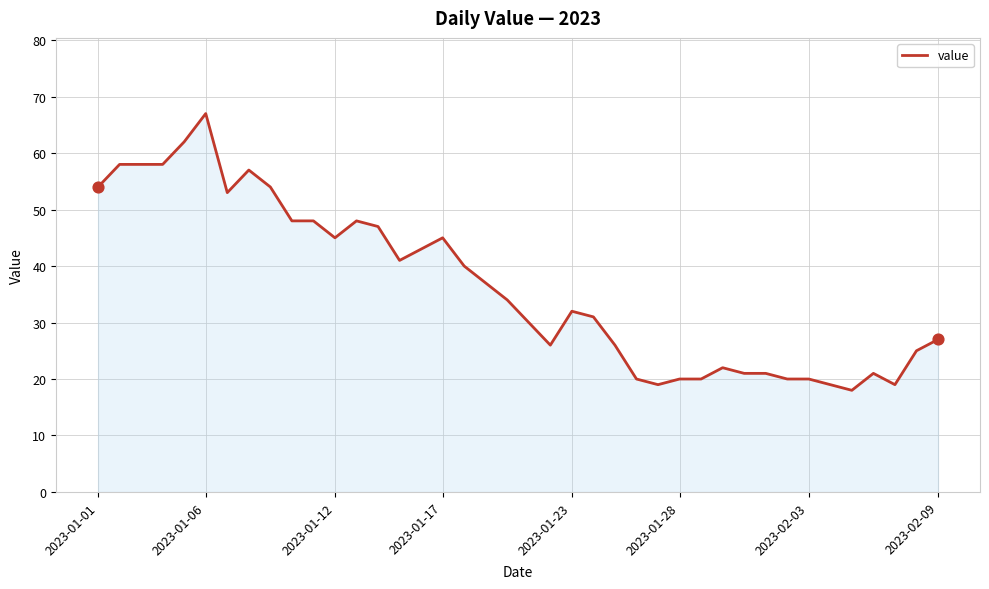

What is the maximum value shown in the chart?

67